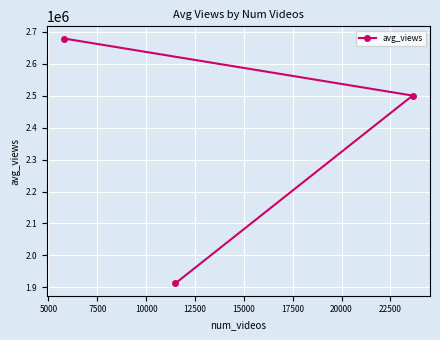

What is the minimum value shown in the chart?

1911727.5